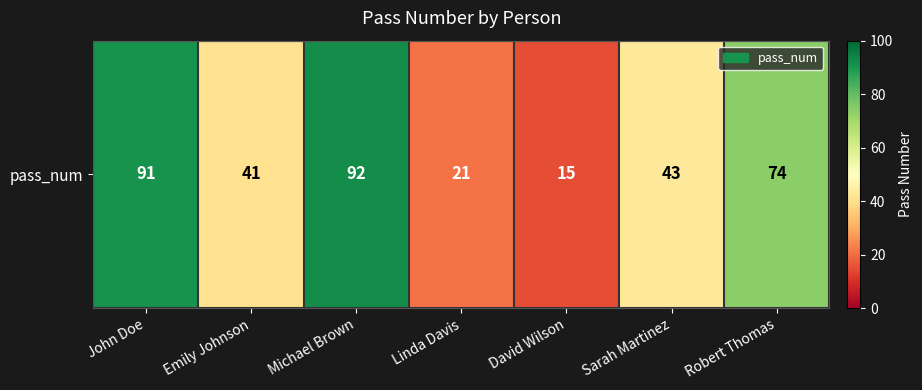

What is the difference between the values at Emily Johnson and David Wilson?

26